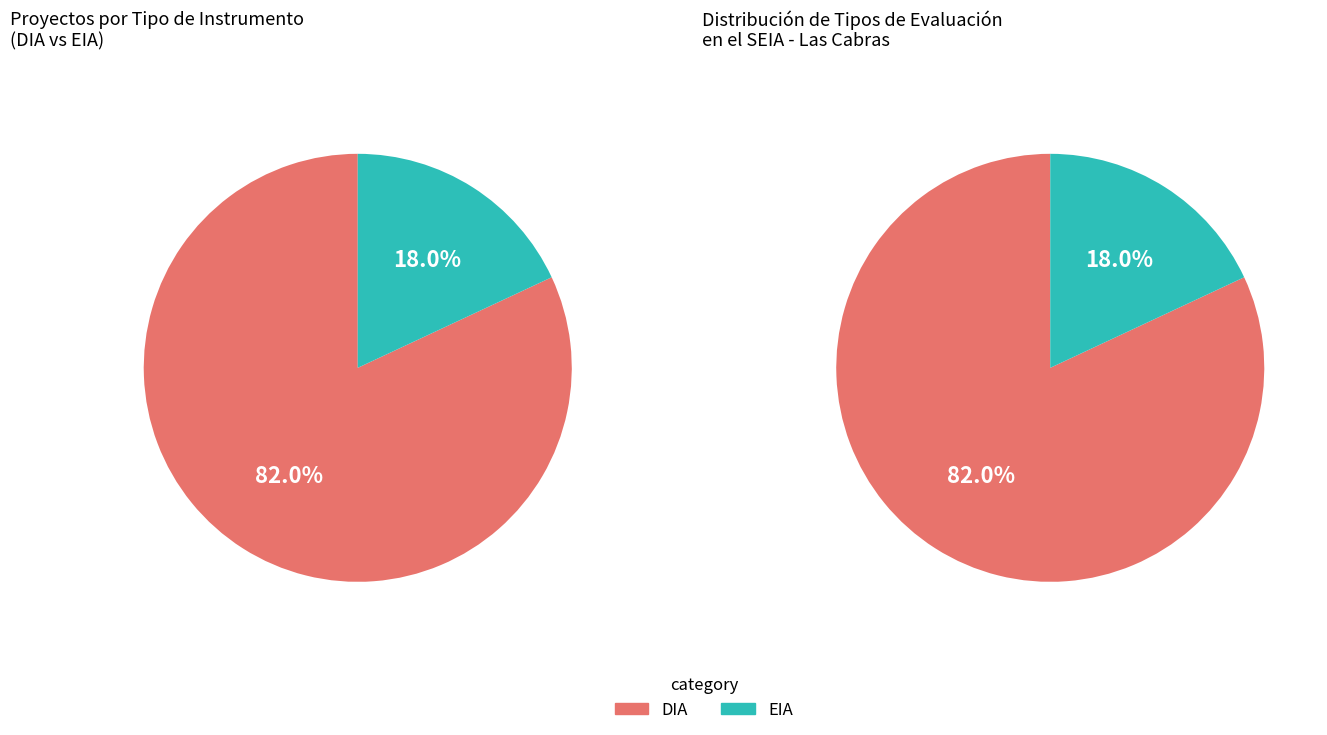

The DIA slice represents 82% of the pie. True or false?

True